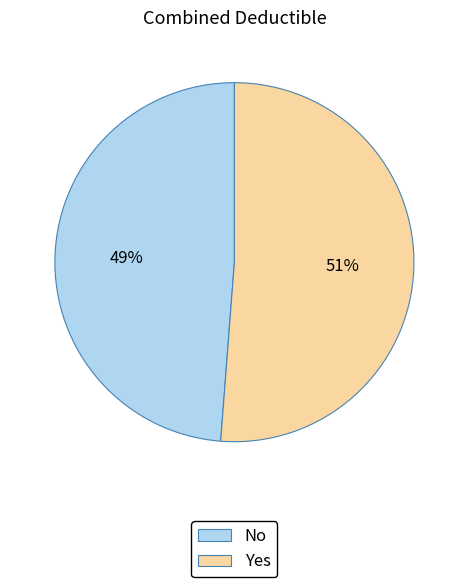

Does No account for over 50% of the chart?

No